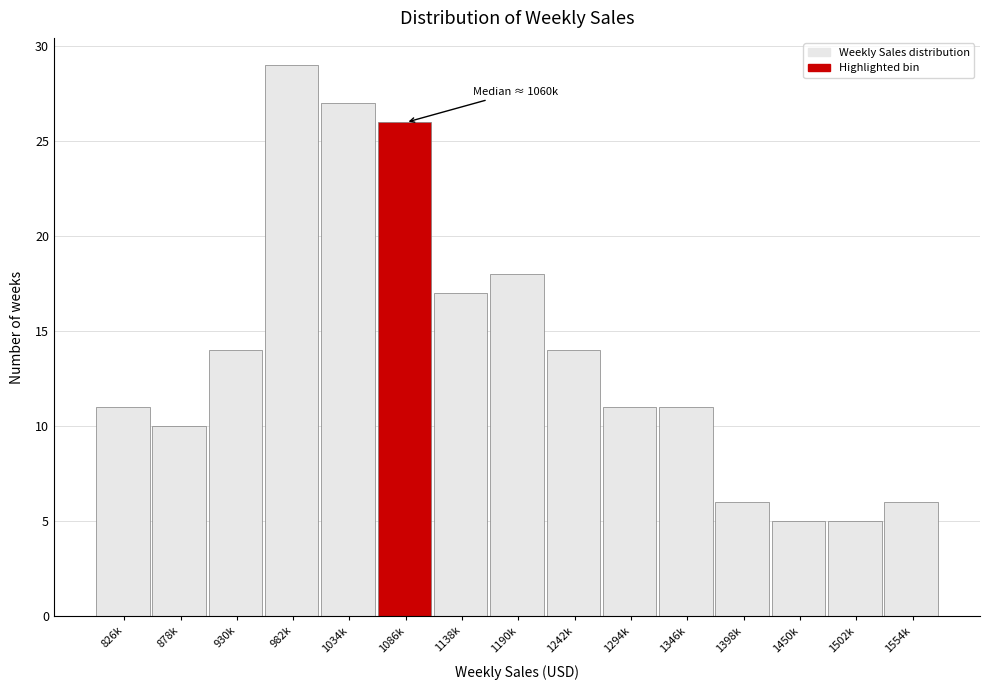

Reading right to left, what are all the values shown in this chart?

1554k=6	1502k=5	1450k=5	1398k=6	1346k=11	1294k=11	1242k=14	1190k=18	1138k=17	1086k=26	1034k=27	982k=29	930k=14	878k=10	826k=11